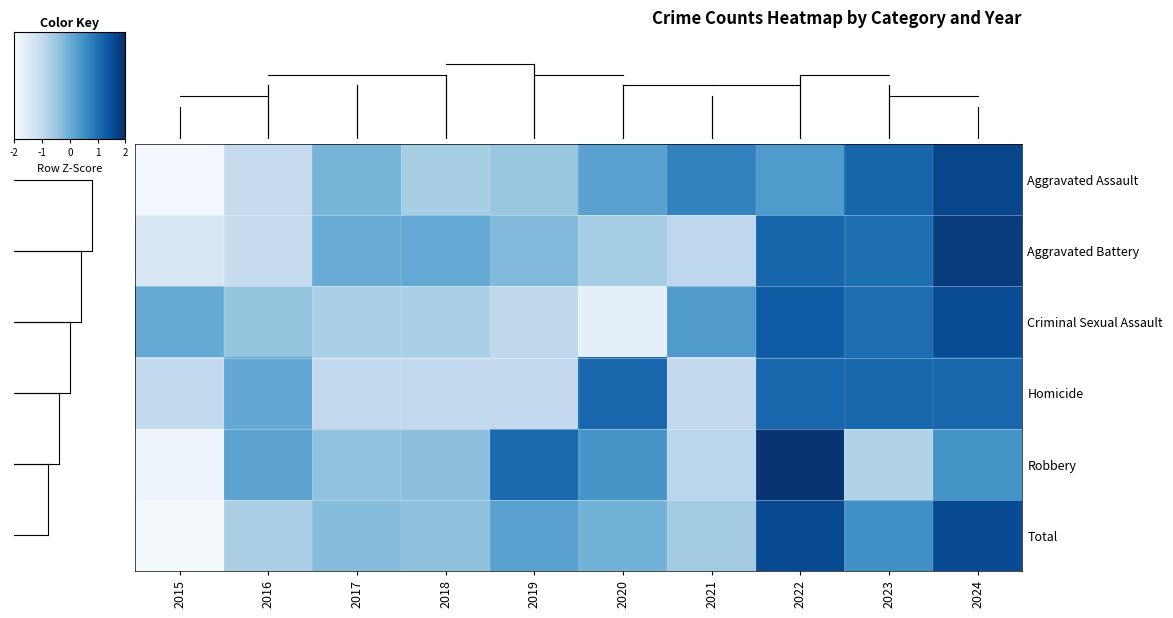

Reading left to right, list all the values displayed in this chart.

Aggravated Assault: 2015=-1.9	2016=-1.0	2017=-0.1	2018=-0.6	2019=-0.4	2020=0.2	2021=0.7	2022=0.3	2023=1.2	2024=1.6
Aggravated Battery: 2015=-1.4	2016=-1.0	2017=0.0	2018=0.1	2019=-0.2	2020=-0.6	2021=-0.9	2022=1.2	2023=1.0	2024=1.8
Criminal Sexual Assault: 2015=0.1	2016=-0.4	2017=-0.7	2018=-0.7	2019=-0.9	2020=-1.7	2021=0.3	2022=1.3	2023=1.1	2024=1.6
Homicide: 2015=-1.0	2016=0.1	2017=-1.0	2018=-1.0	2019=-1.0	2020=1.2	2021=-1.0	2022=1.2	2023=1.2	2024=1.2
Robbery: 2015=-1.8	2016=0.2	2017=-0.4	2018=-0.3	2019=1.1	2020=0.4	2021=-0.9	2022=1.9	2023=-0.7	2024=0.5
Total: 2015=-1.9	2016=-0.7	2017=-0.3	2018=-0.4	2019=0.2	2020=-0.1	2021=-0.6	2022=1.6	2023=0.5	2024=1.6